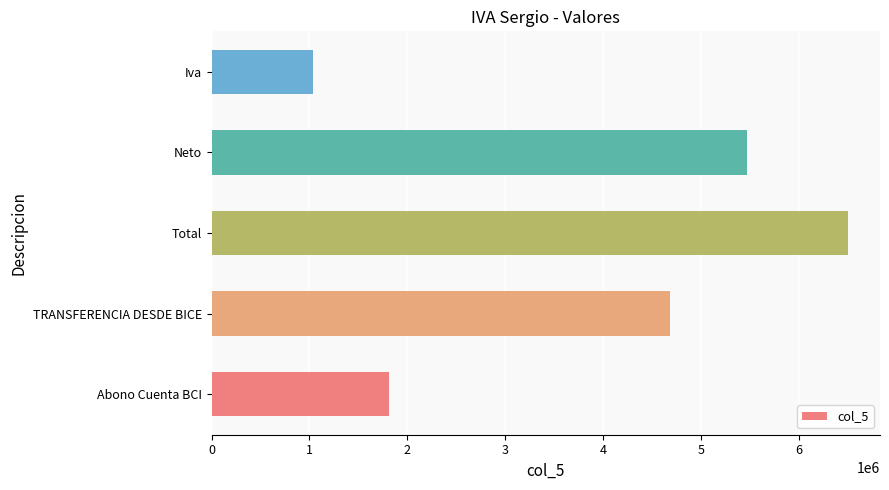

Approximately how many times larger is the value at Abono Cuenta BCI compared to Neto?

0.3